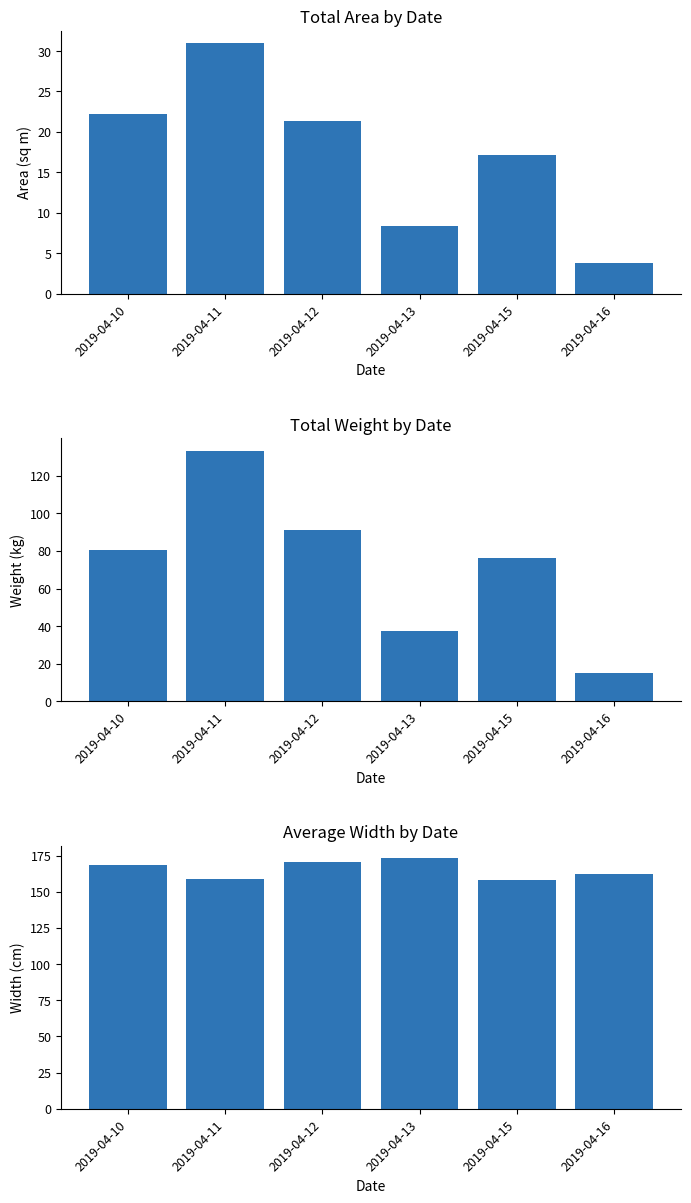

What is the minimum value shown in the chart?

3.8